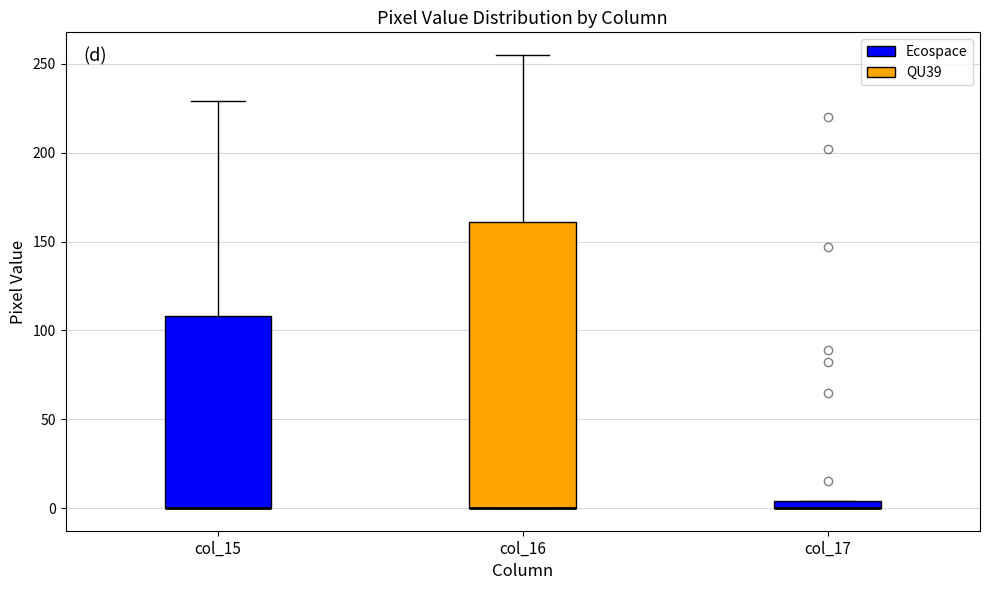

Which box is the tallest, from its lower edge to its upper edge?

col_16